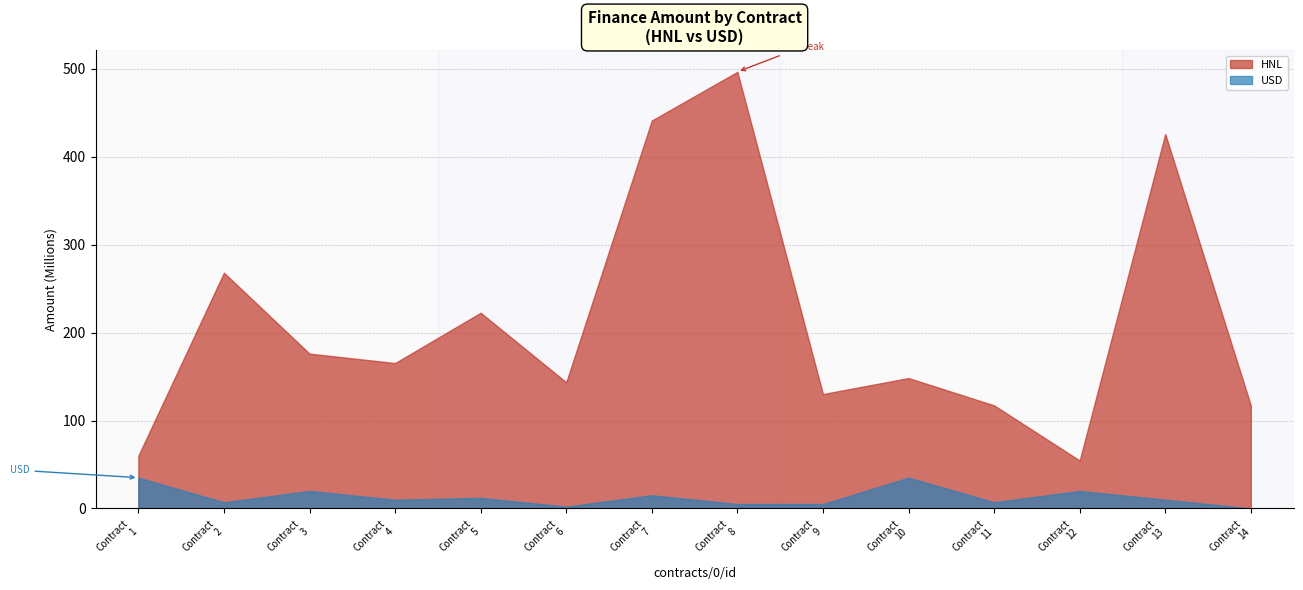

What are all the series names shown in the legend?

HNL, USD